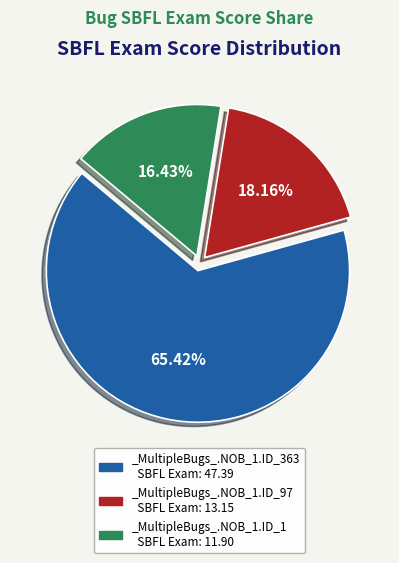

What portion of the pie excludes _MultipleBugs_.NOB_1.ID_363?

34.6%